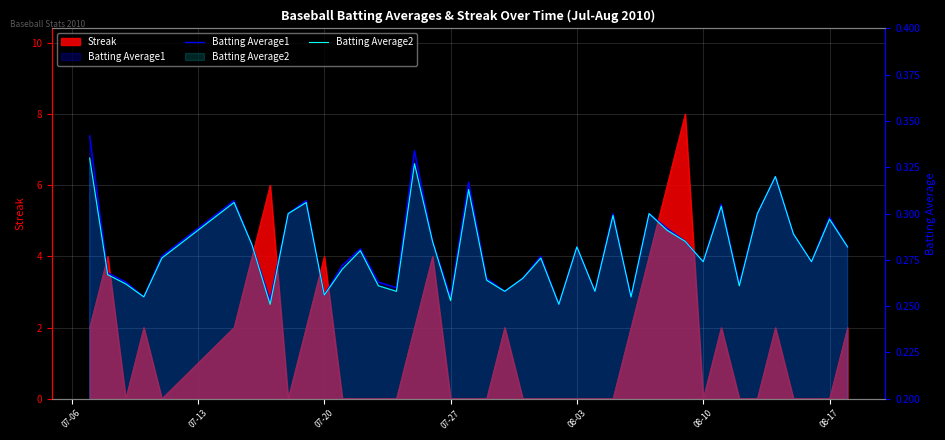

Is the value of Batting Average2 at 20 greater than the value of Batting Average1 at 29?

No